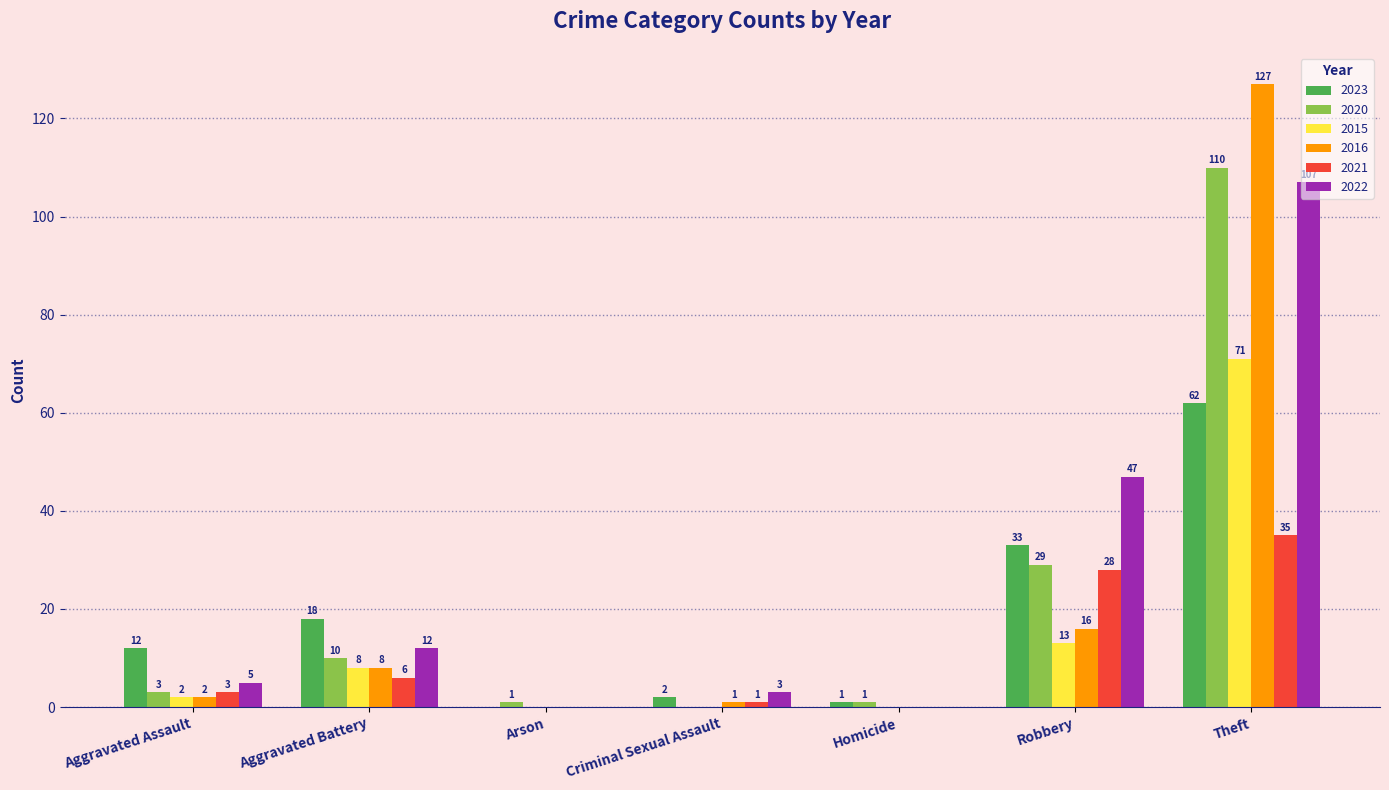

Which label corresponds to the largest value in the chart?

Theft